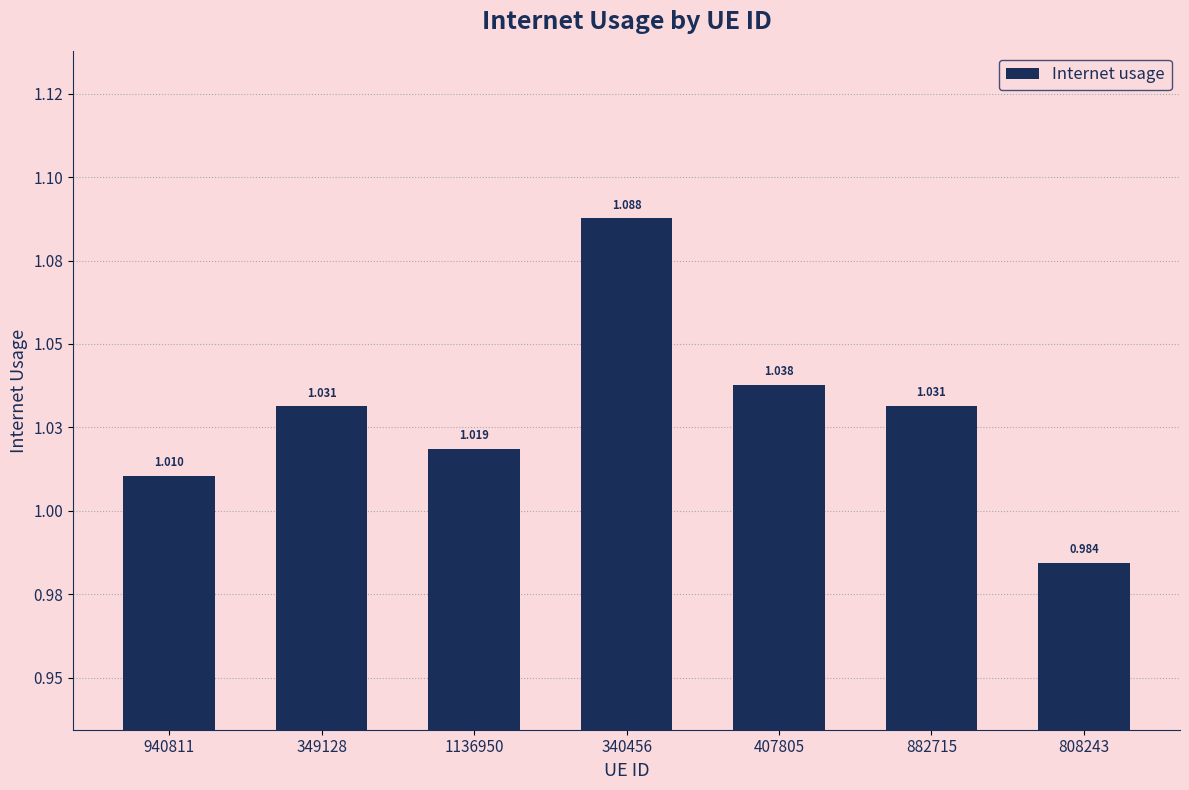

Are the bars horizontal?

No